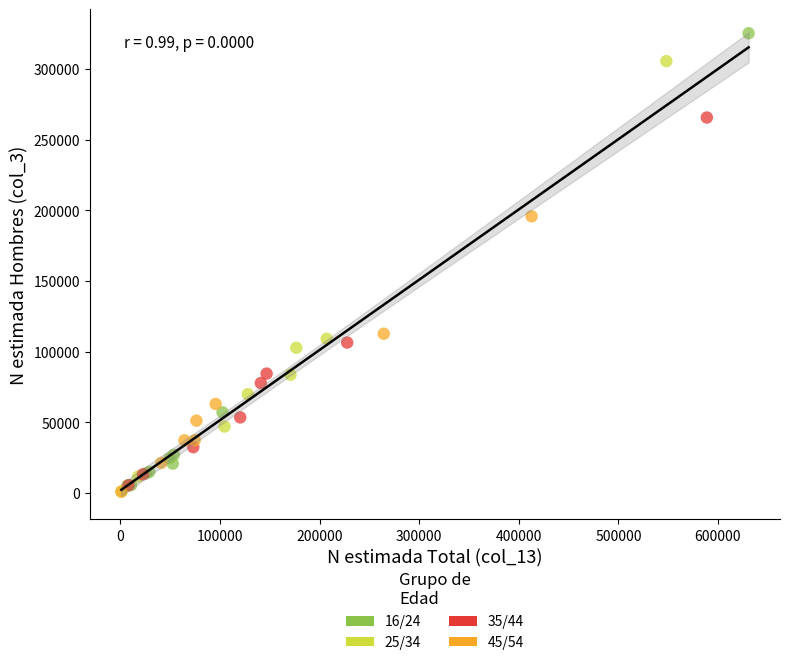

Which series has the largest Y range (max minus min)?

16/24